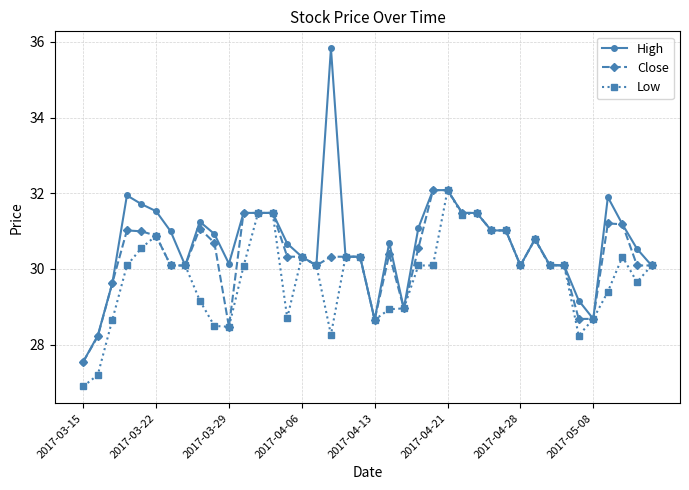

Which series has the widest spread of values?

High